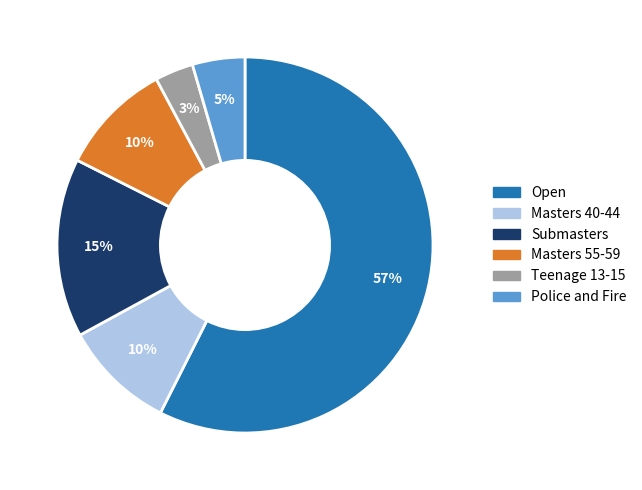

Between Teenage 13-15 and Police and Fire, which is larger?

Police and Fire